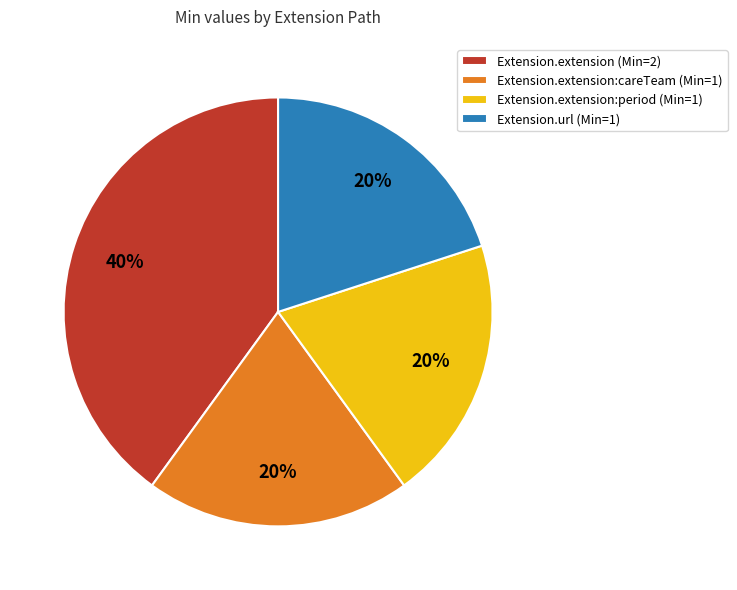

Which slice is the largest?

Extension.extension (Min=2)